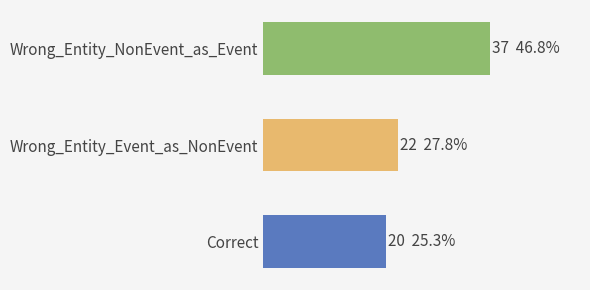

Are the bars horizontal?

Yes